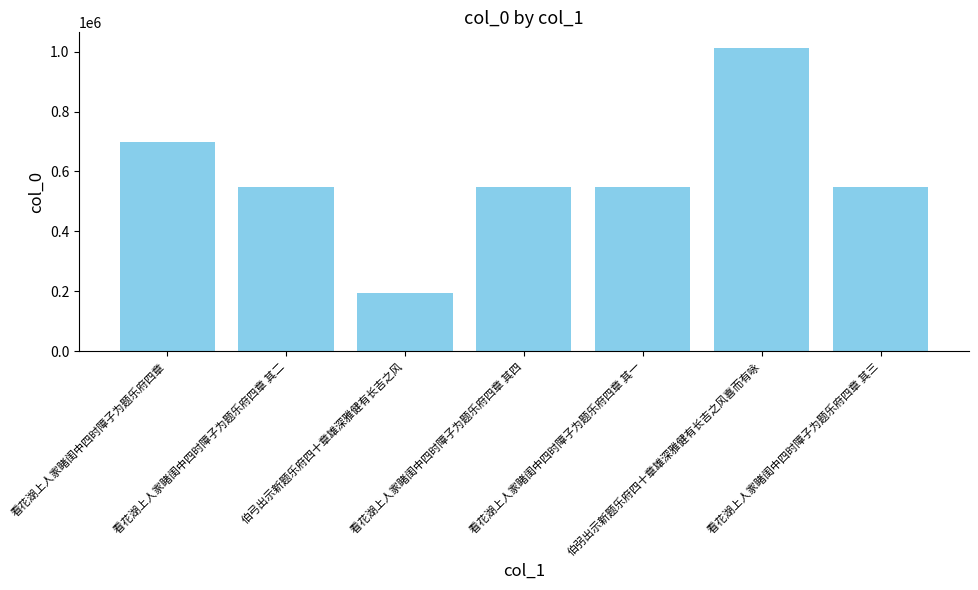

What is the difference between the maximum and minimum values?

819195